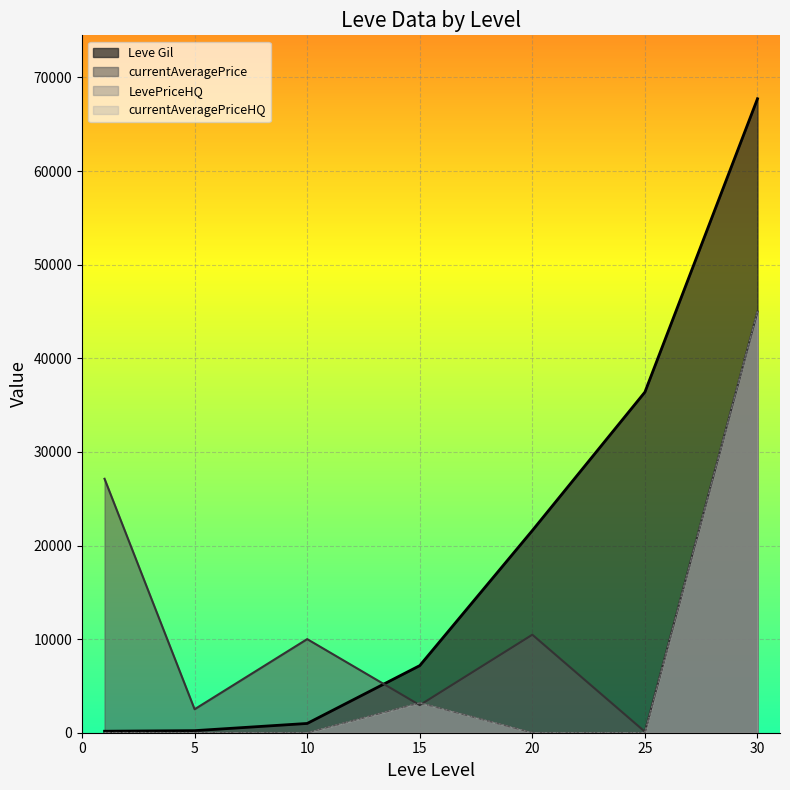

How many lines are shown in the chart?

4